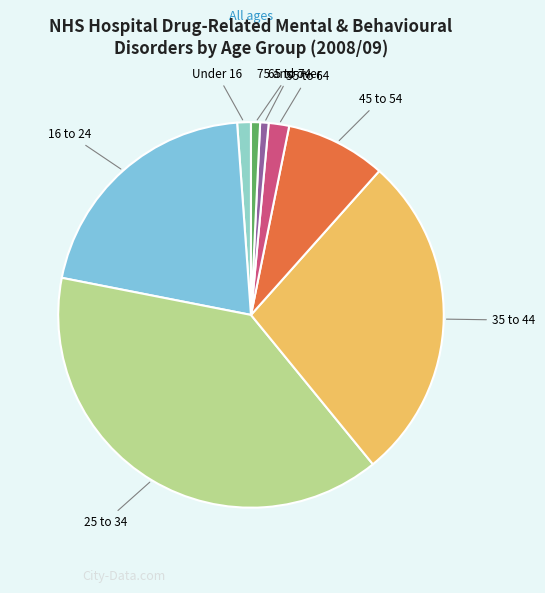

Does any single category account for the majority?

No